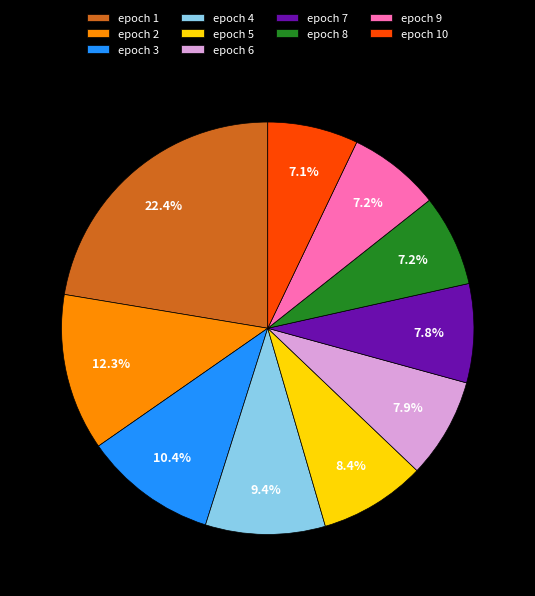

Do epoch 10 and epoch 4 together represent more than half of the pie?

No